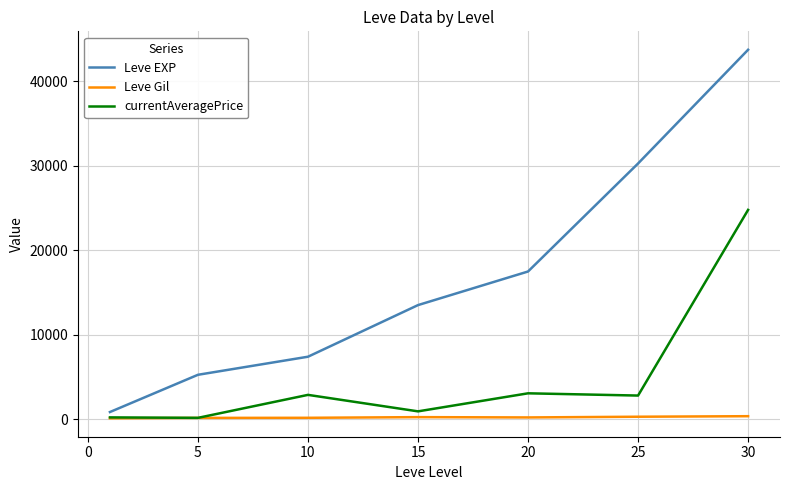

In Leve Gil, how many points are higher than both neighbors (excluding endpoints)?

1